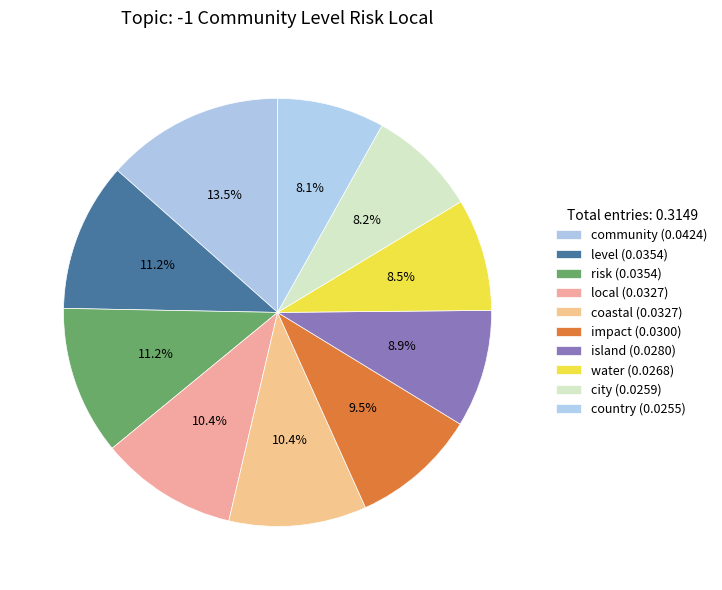

Do level and risk together represent more than half of the pie?

No